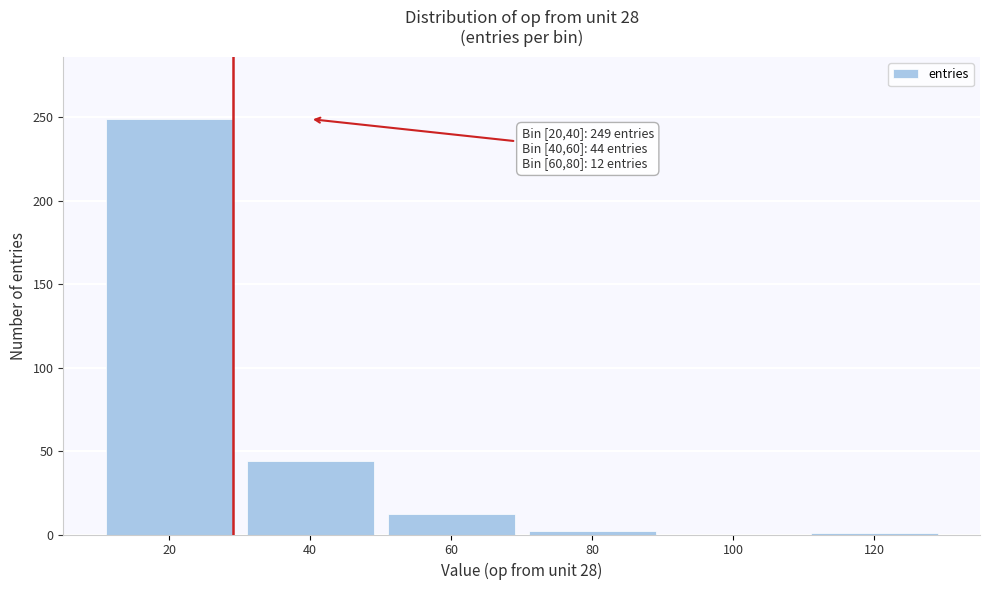

Which has a higher value, 20 or 40?

20